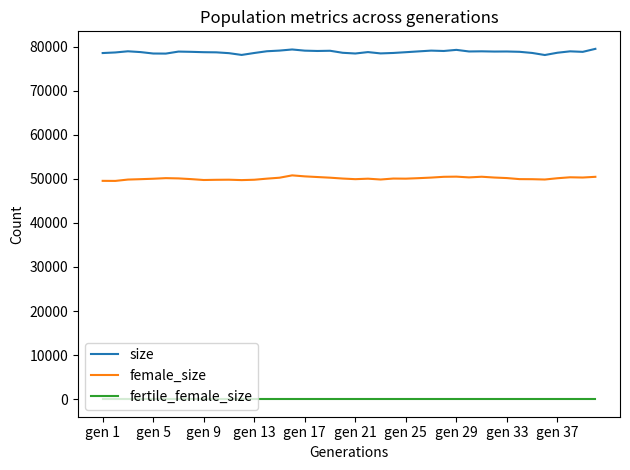

True or false: fertile_female_size and size cross at least once.

False